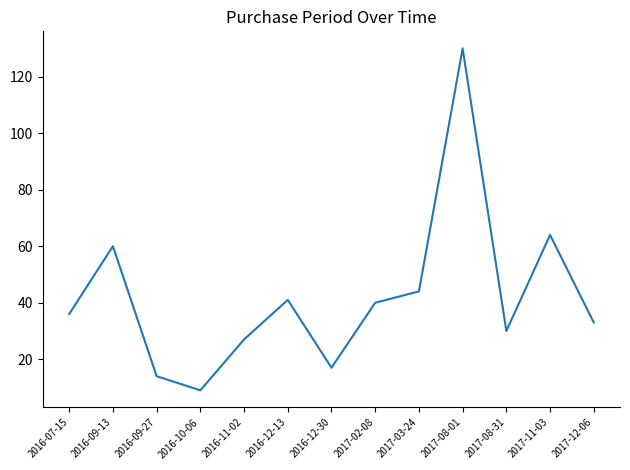

What is the minimum value shown in the chart?

9